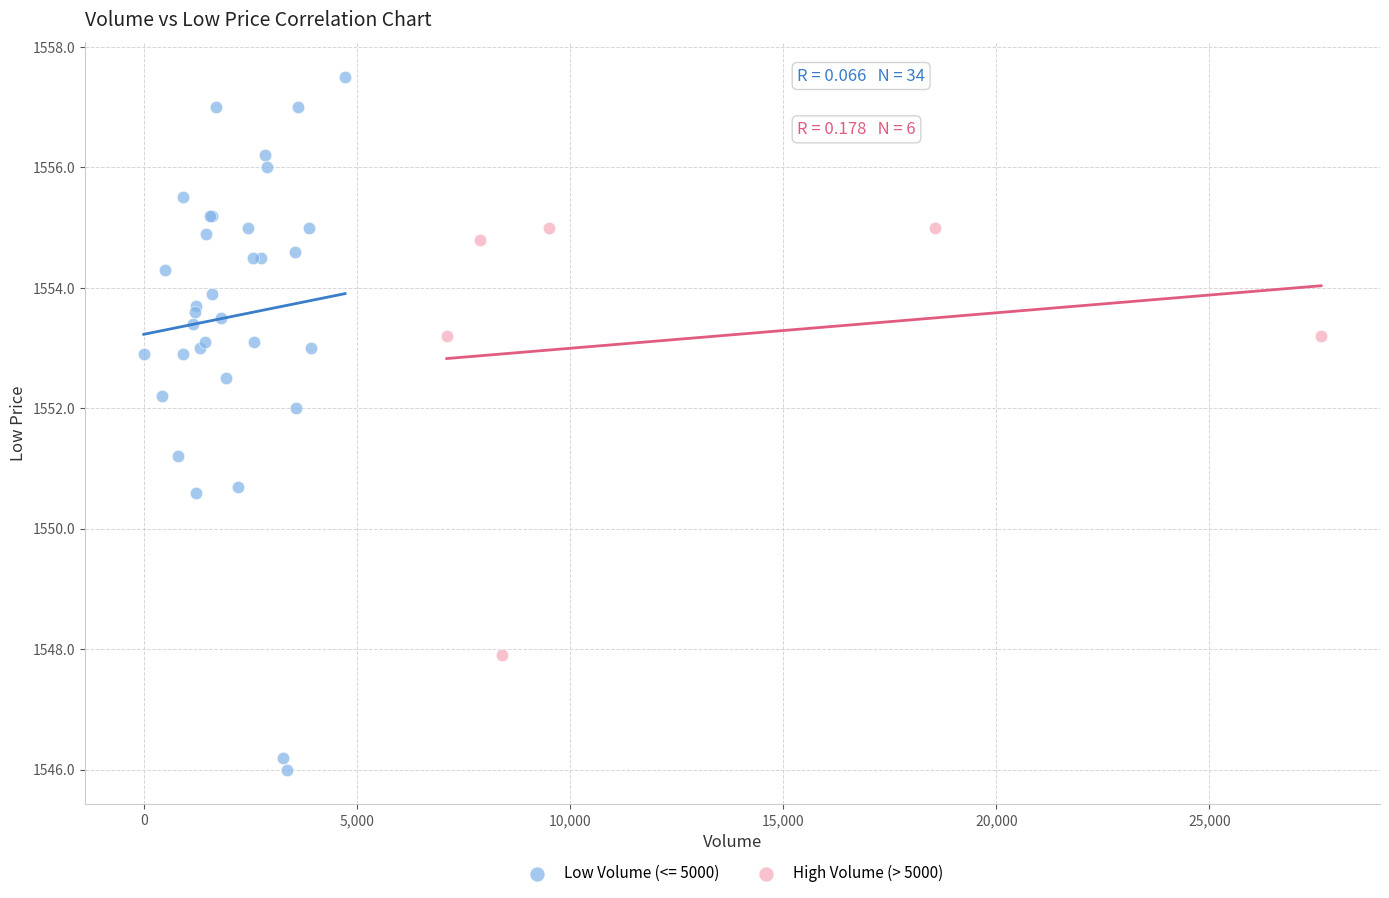

Which series contains the highest Y value?

Low Volume (<= 5000)